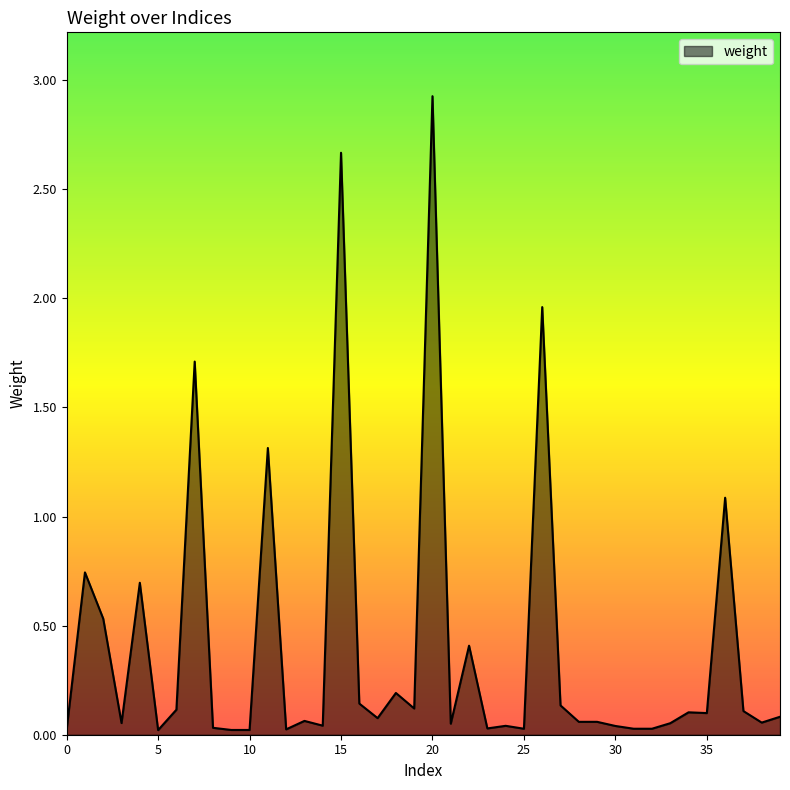

What is the sum of all values?

16.0